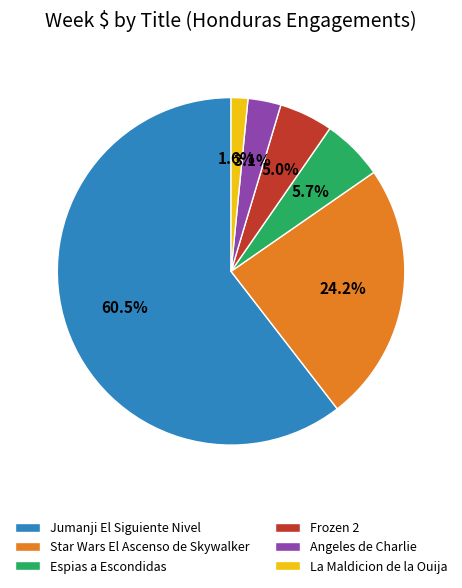

Which category accounts for the majority?

Jumanji El Siguiente Nivel